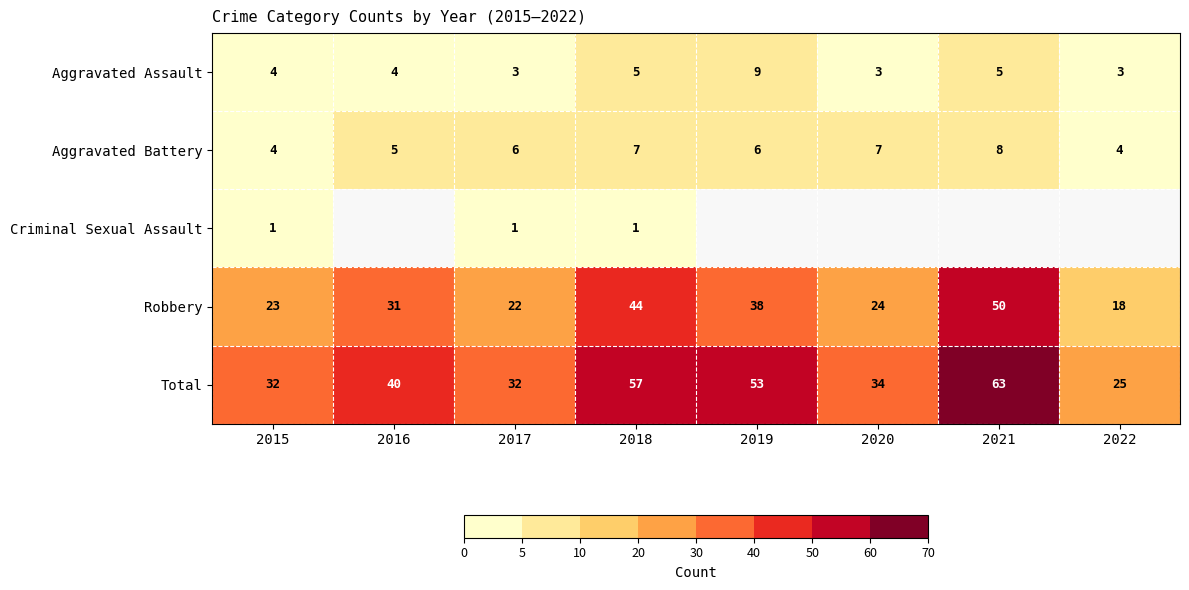

What is the maximum value for Robbery?

50